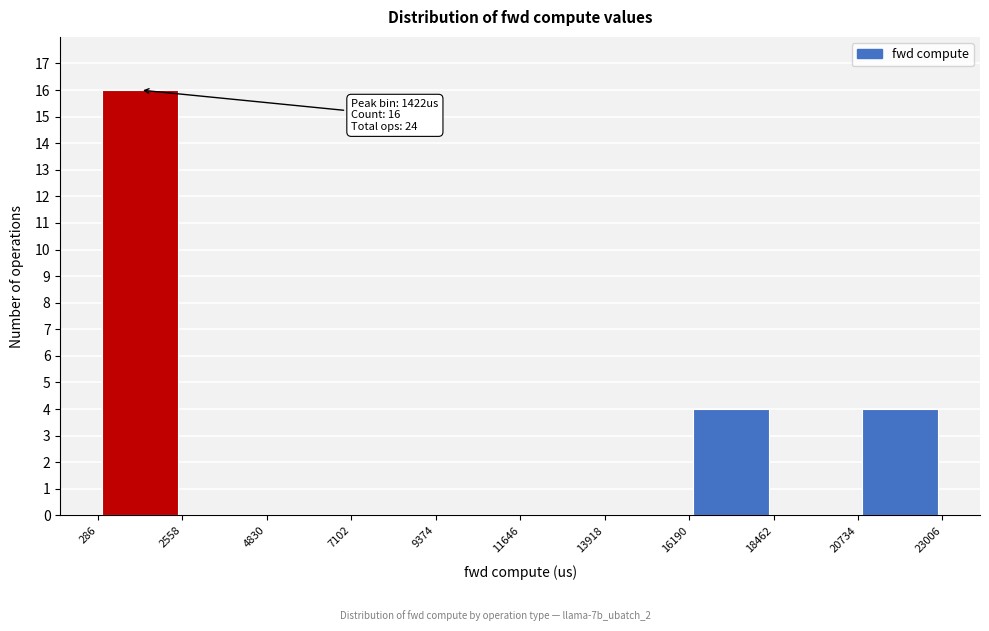

Which range on the x-axis has the tallest bar?

286 to 2558